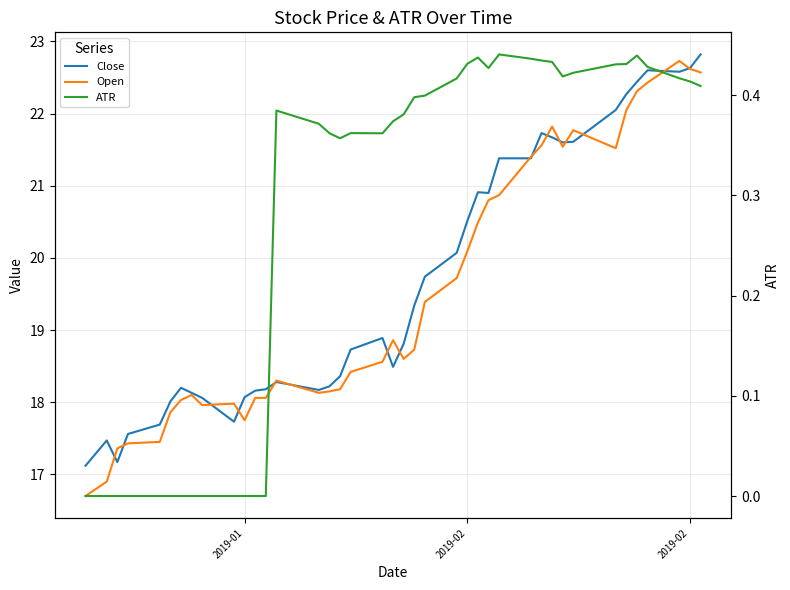

Which series has the largest range (max minus min)?

Open